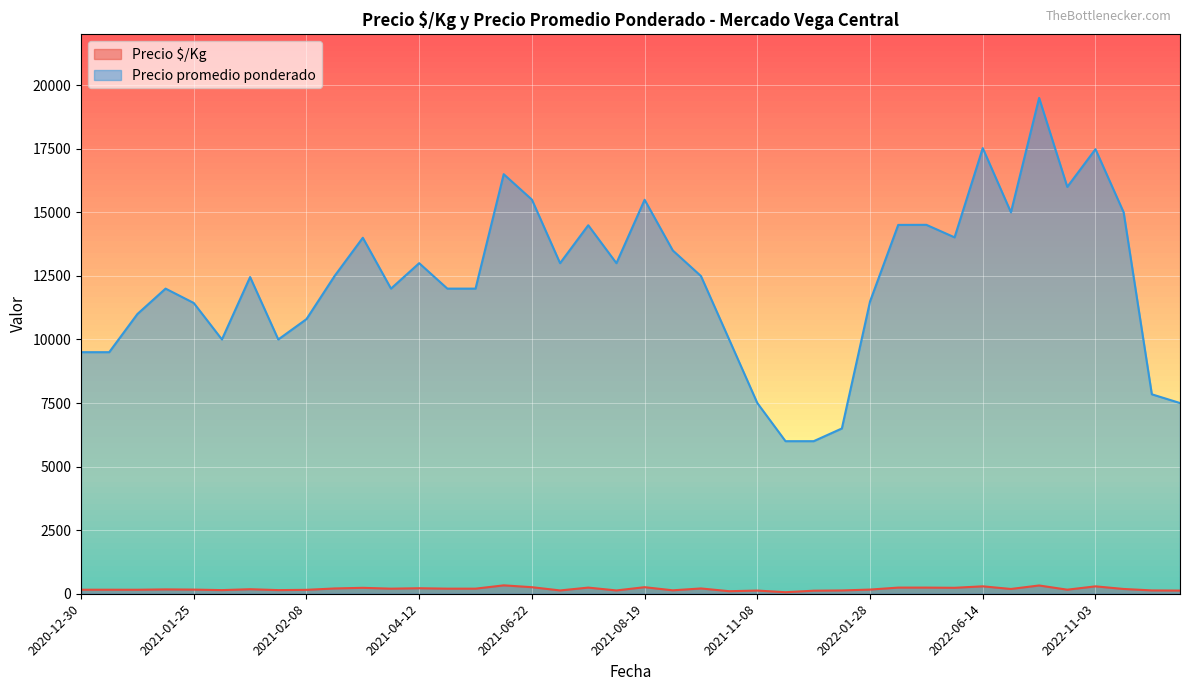

Which series has the largest range (max minus min)?

Precio promedio ponderado